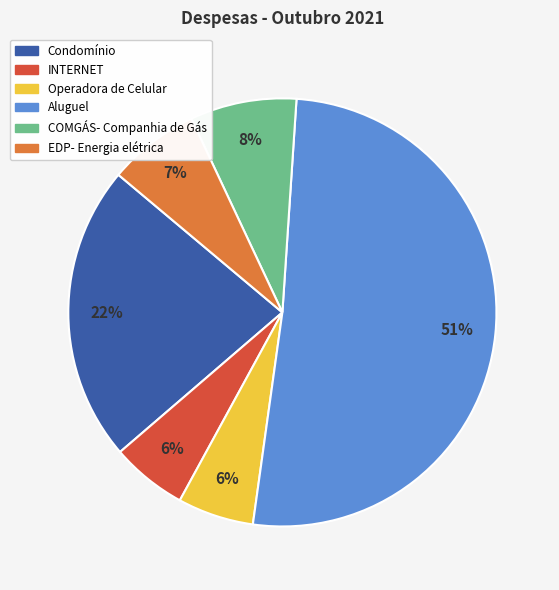

Combined, do Condomínio and Operadora de Celular account for over 50%?

No